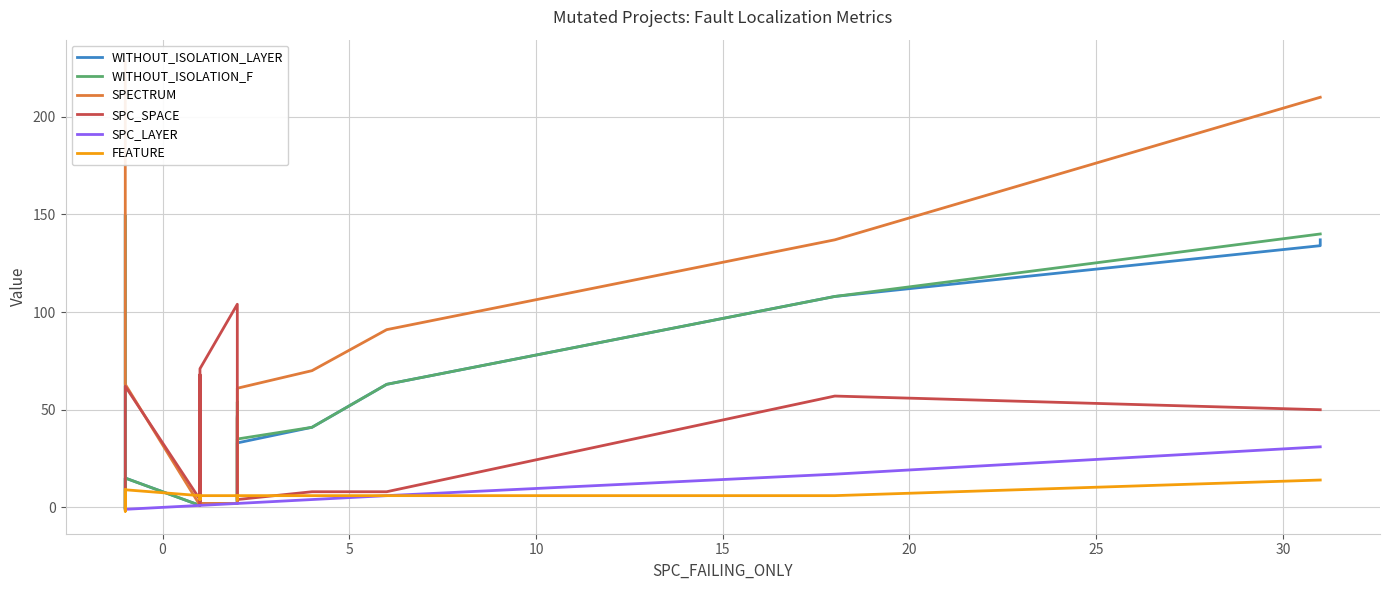

True or false: WITHOUT_ISOLATION_LAYER has more than 1 points higher than both neighbors.

True